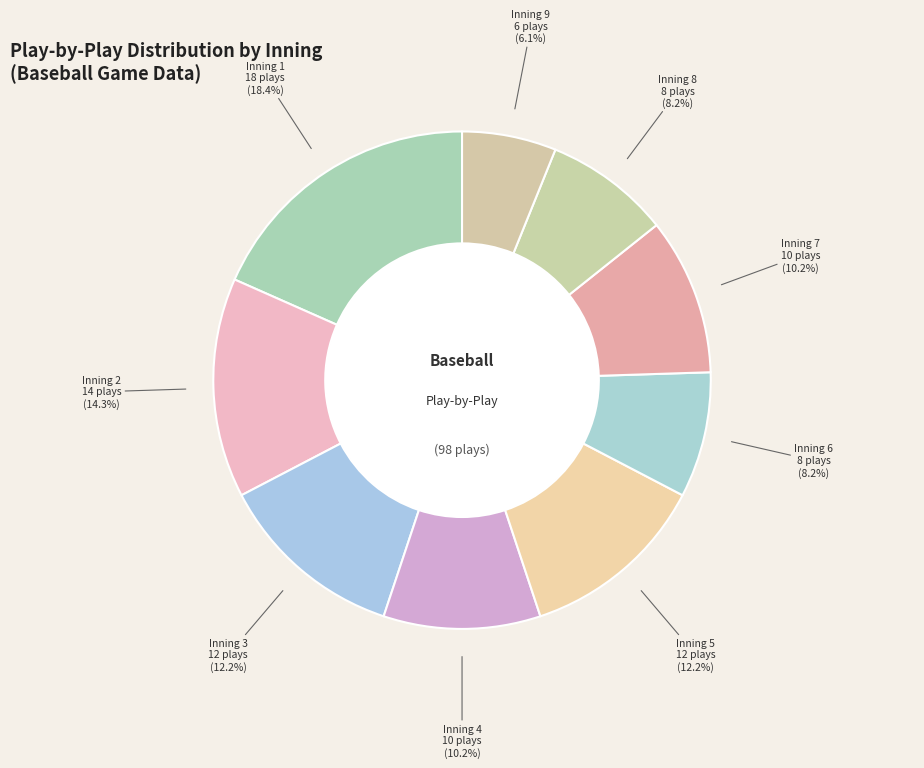

Which slice is the smallest?

Inning 9